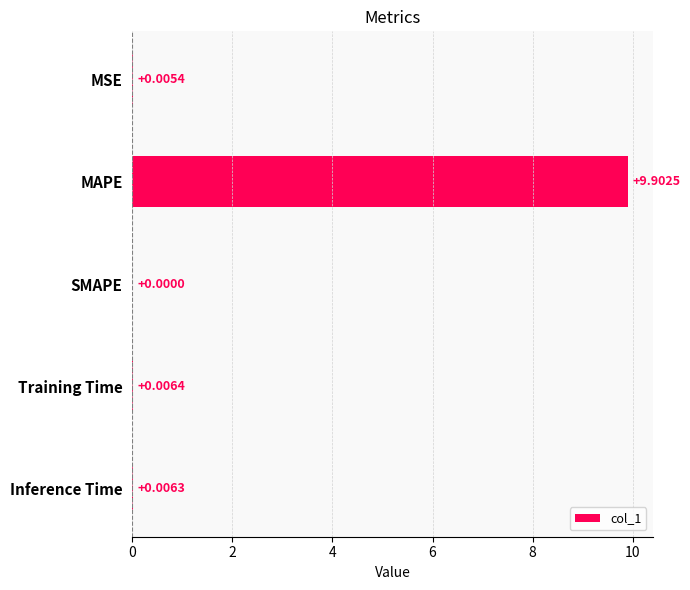

What is the sum of the values at MAPE and Inference Time?

9.9